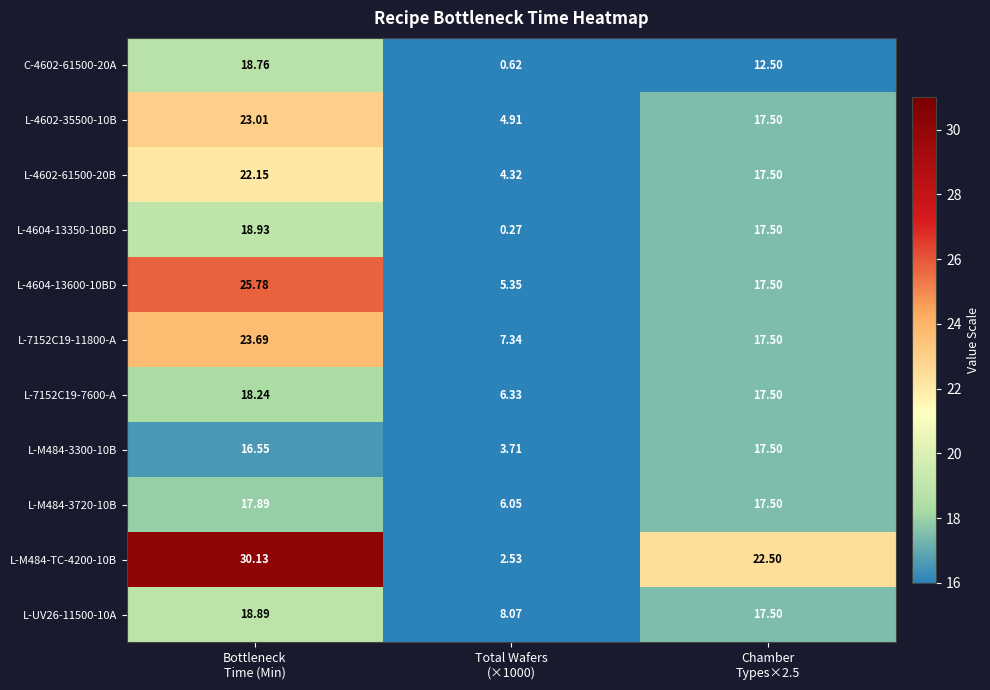

Which series has the widest spread of values?

L-M484-TC-4200-10B